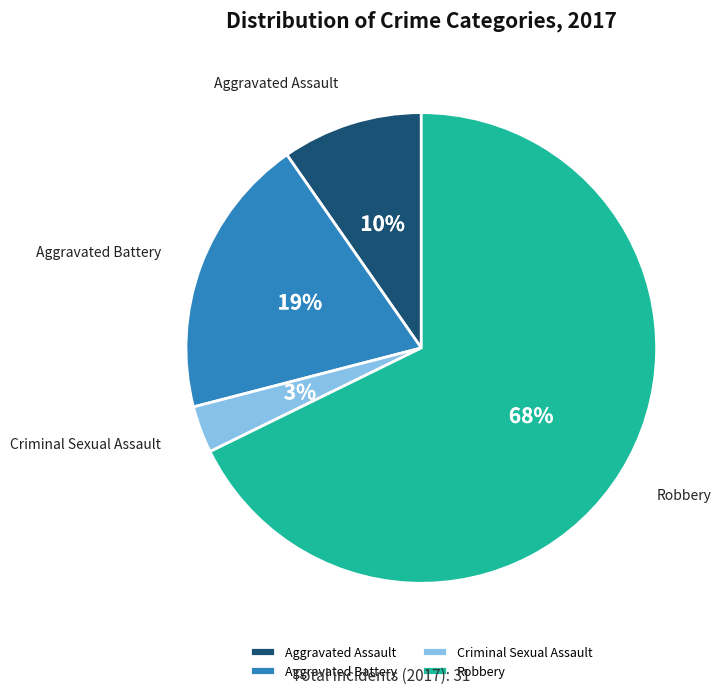

Between Robbery and Aggravated Battery, which is larger?

Robbery